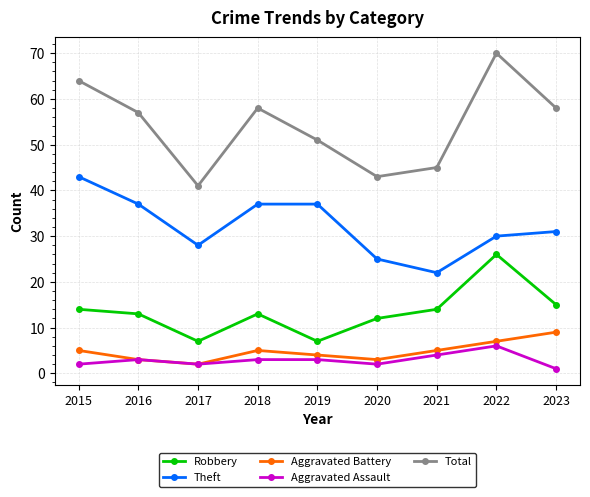

At how many categories does at least one series exceed 4?

9